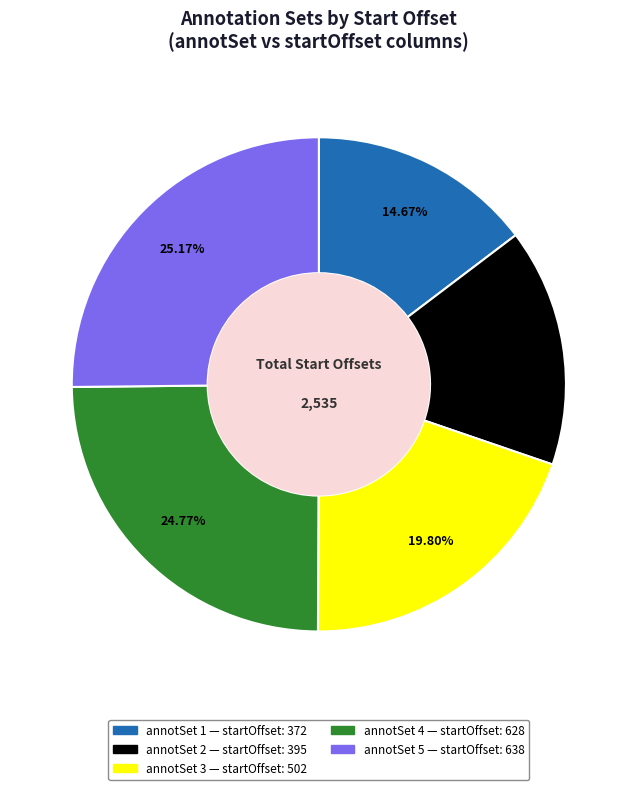

Does any single category account for the majority?

No